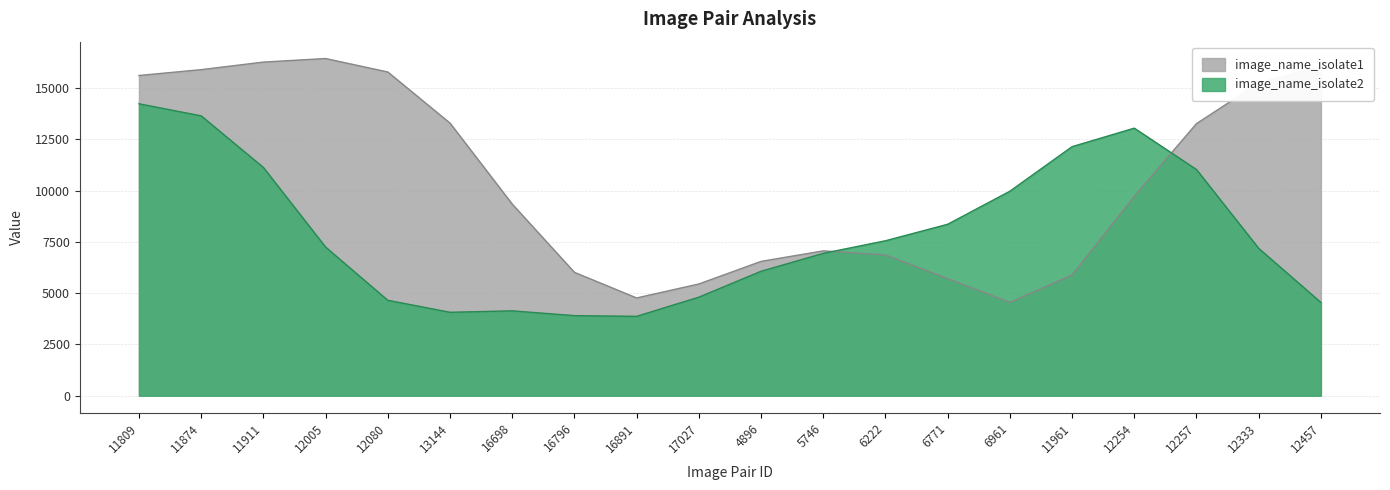

What is the average value of the image_name_isolate2 series?

7928.9